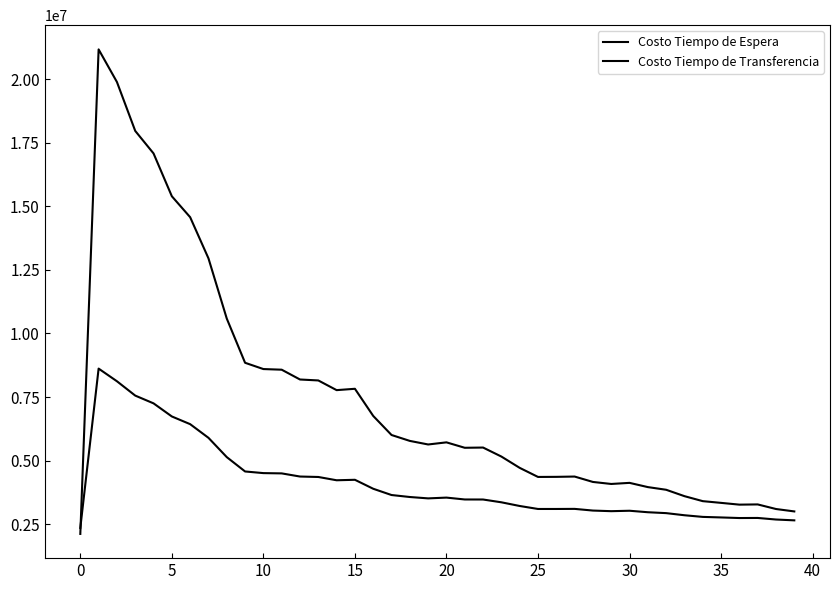

How many lines are shown in the chart?

2